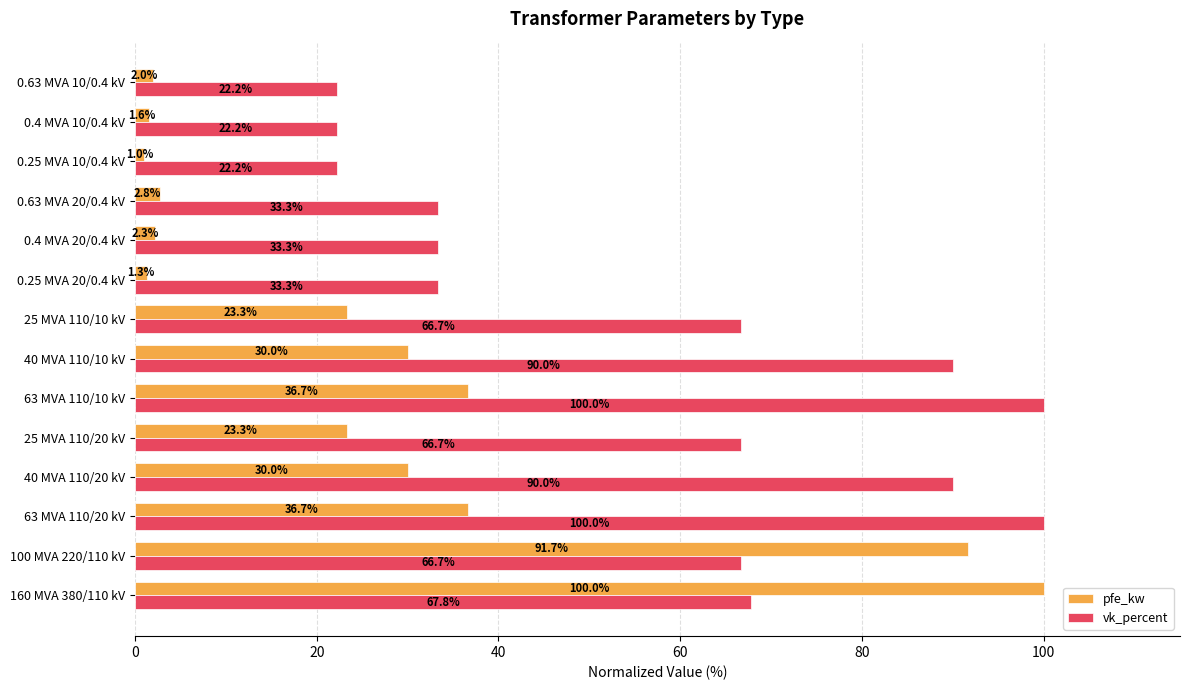

Is the value of pfe_kw at 0.63 MVA 10/0.4 kV greater than the value of vk_percent at 0.4 MVA 20/0.4 kV?

No